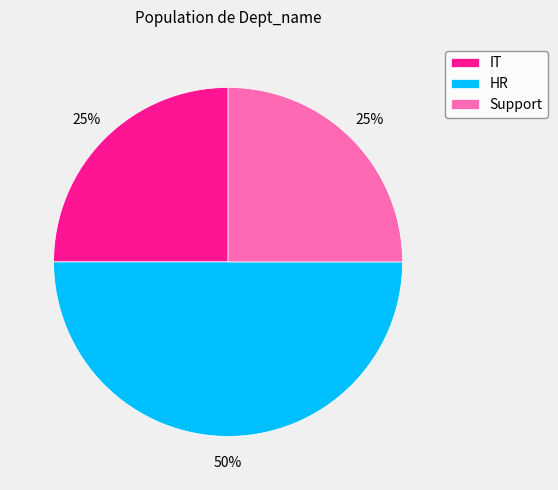

Do IT and HR together represent more than half of the pie?

Yes